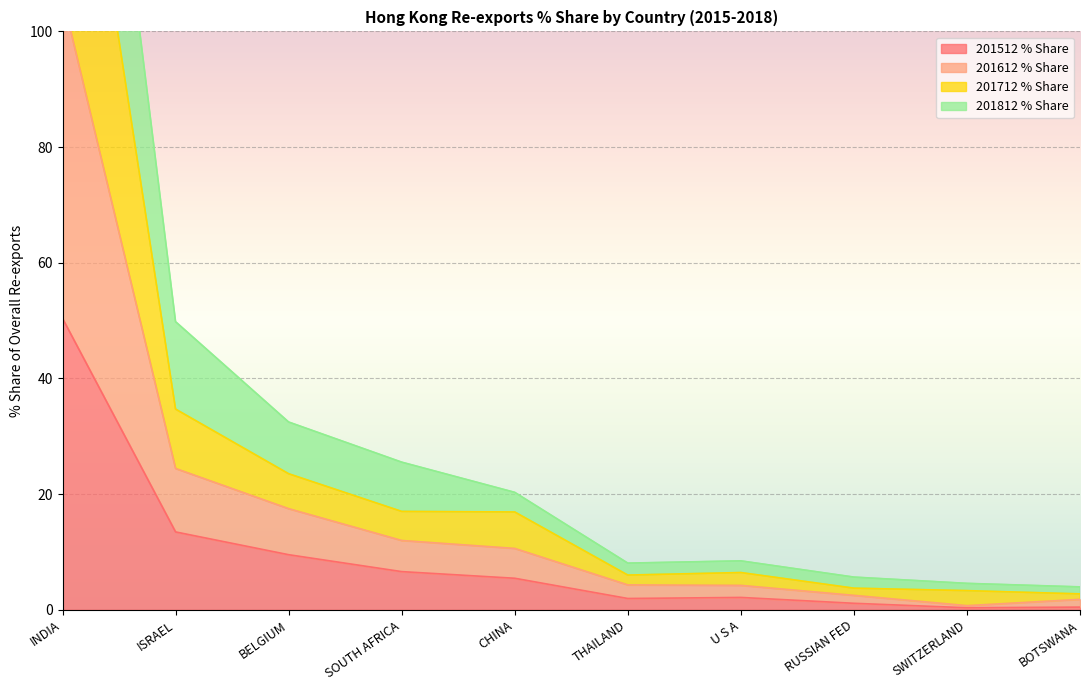

List the series in order of their overall mean, lowest first.

201512 % Share, 201812 % Share, 201612 % Share, 201712 % Share